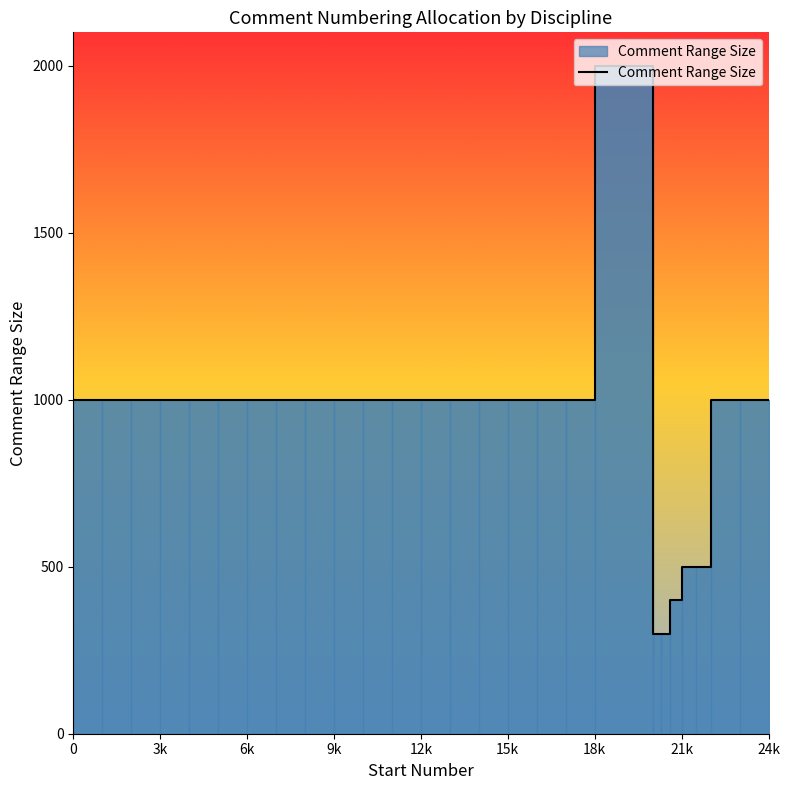

Reading left to right, transcribe all the data shown in this chart.

1000	1000	1000	1000	1000	1000	1000	1000	1000	1000	1000	1000	1000	1000	1000	1000	1000	1000	2000	300	300	400	500	500	1000	1000